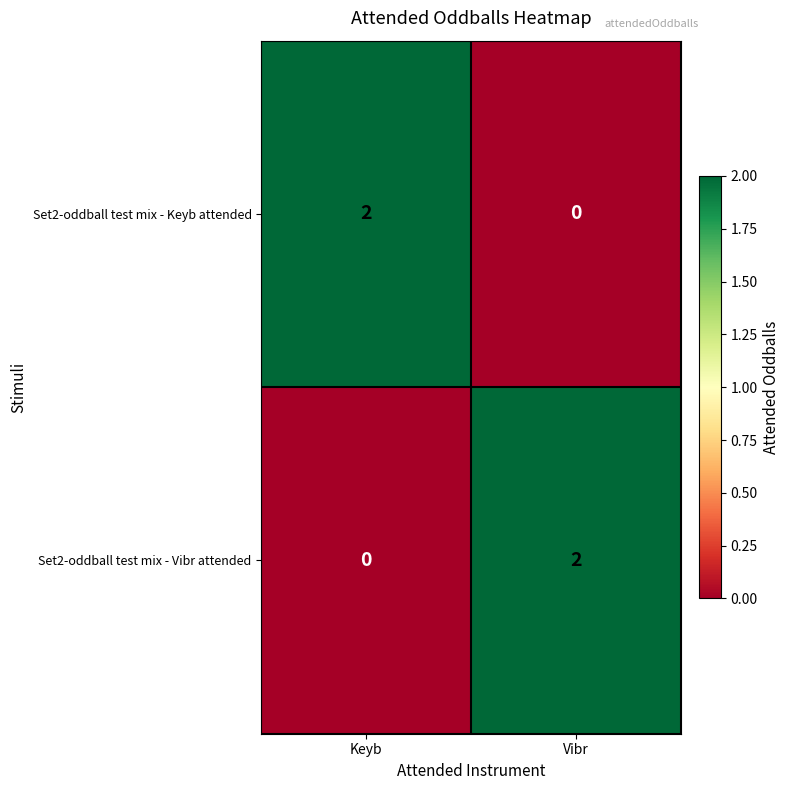

What is the difference between the highest and lowest values at Vibr?

2